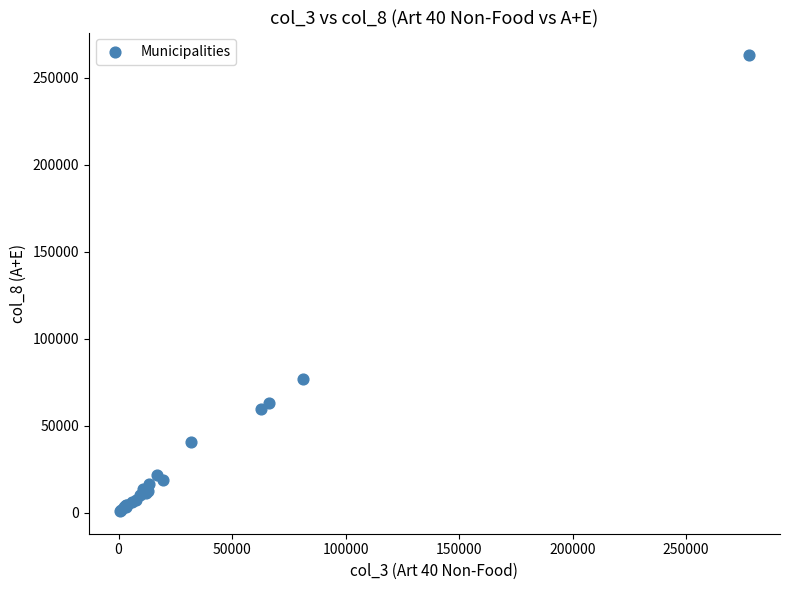

What Y value in the scatter plot is closest to 131886?

76813.8